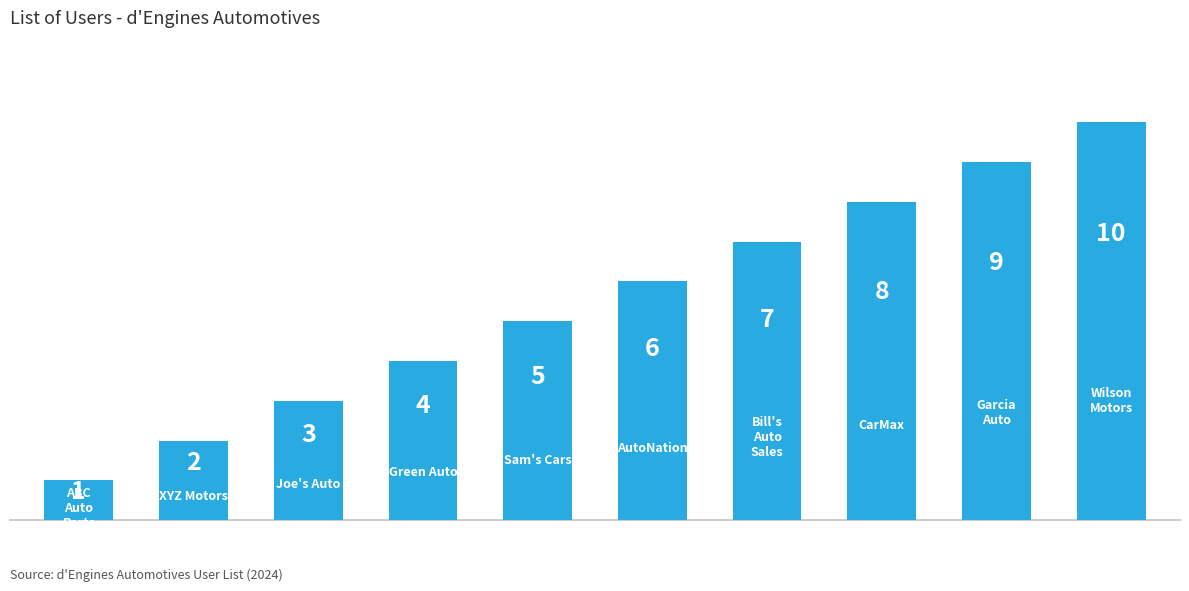

What is the value of the 4th bar from the left?

4